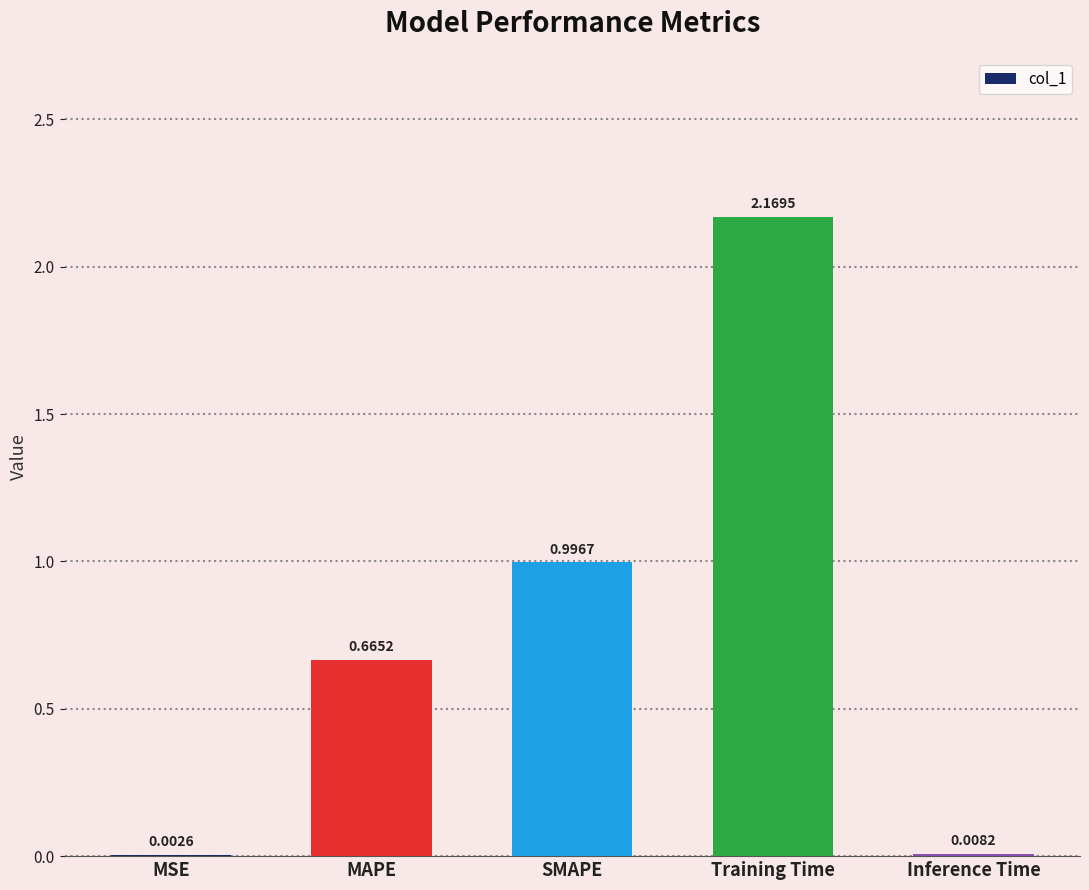

The value at Training Time is 0.6. True or false?

False